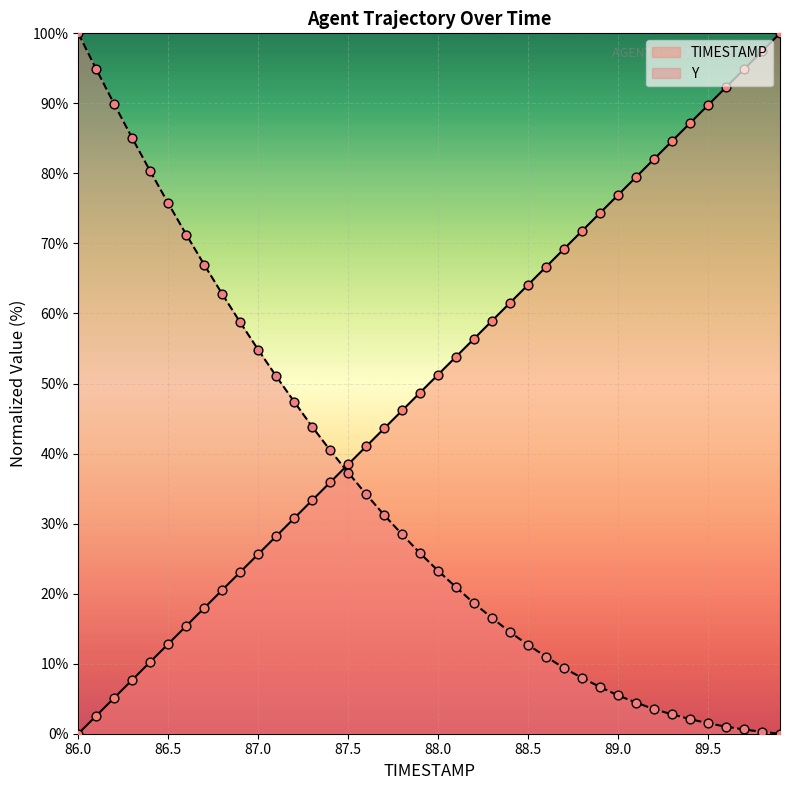

What are all the series names shown in the legend?

TIMESTAMP, Y